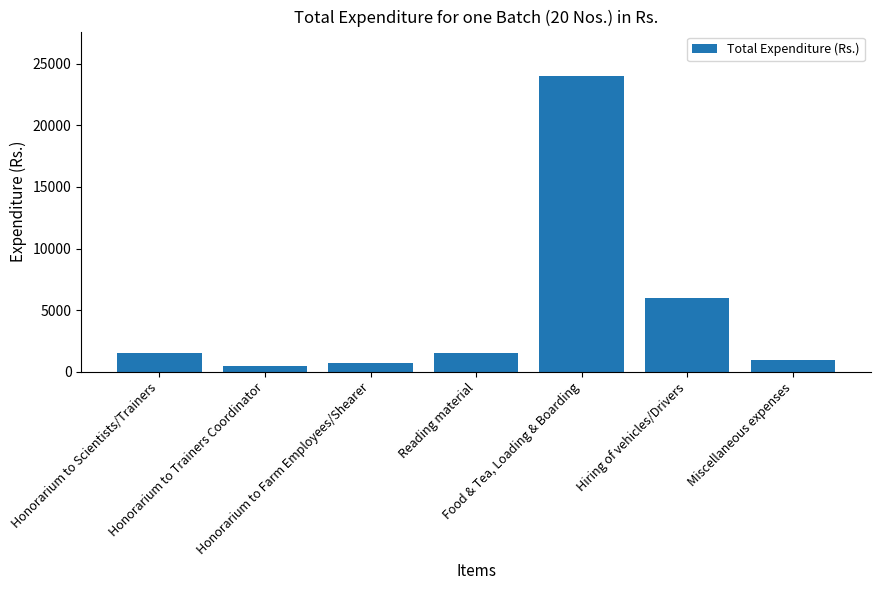

Which label corresponds to the largest value in the chart?

Food & Tea, Loading & Boarding